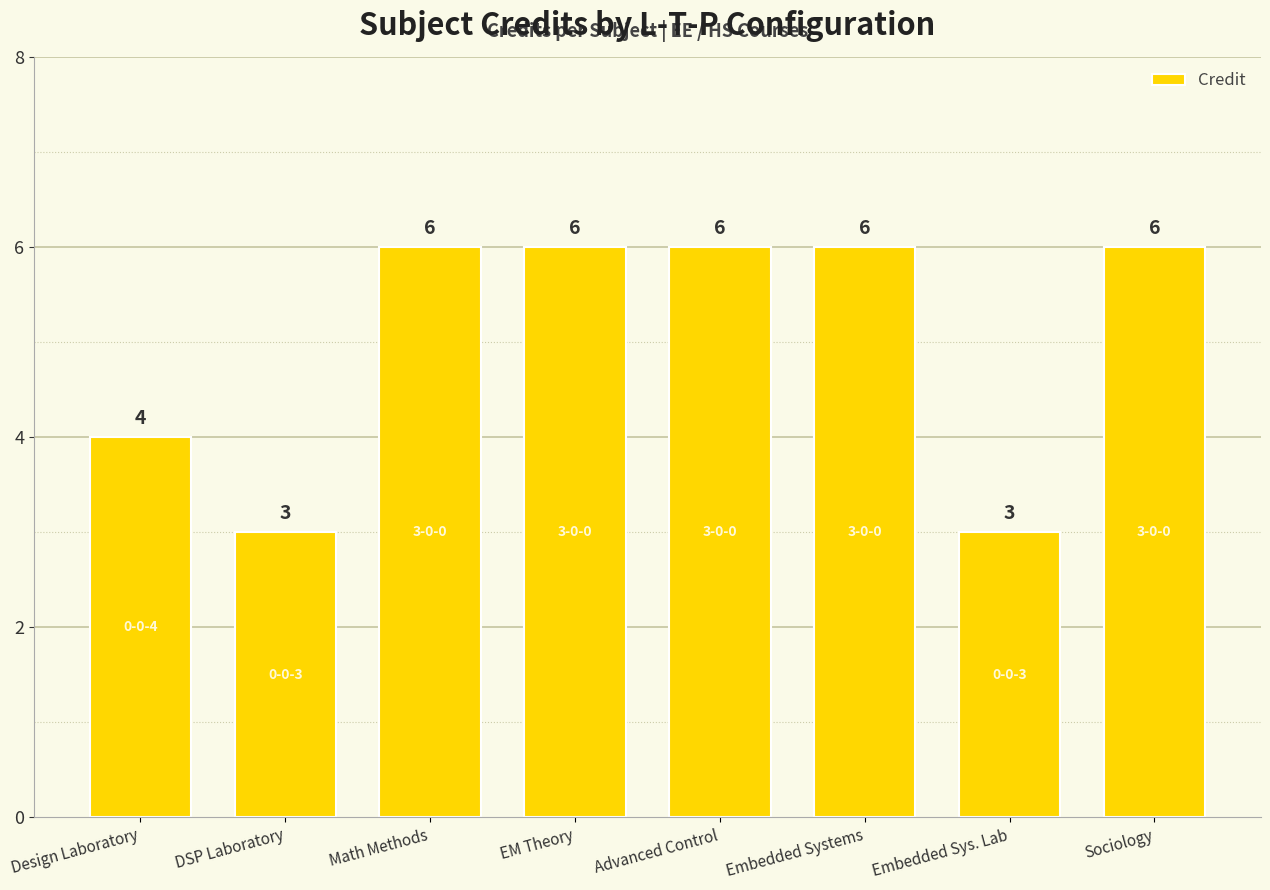

What is the minimum value shown in the chart?

3